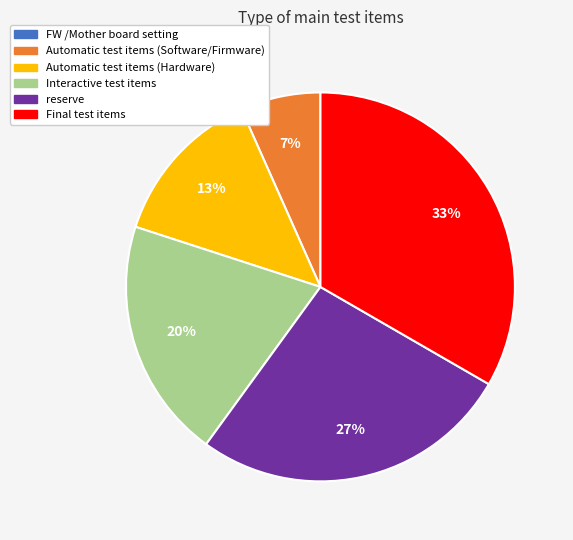

What is the ratio of the value at reserve to the value at Final test items?

0.8